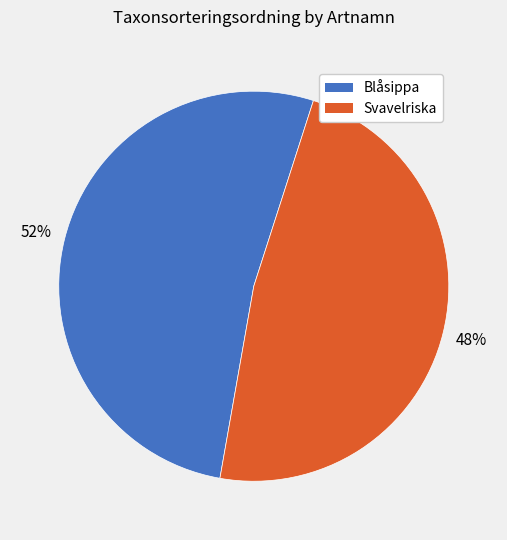

Is there any slice that represents more than half of the pie?

Yes